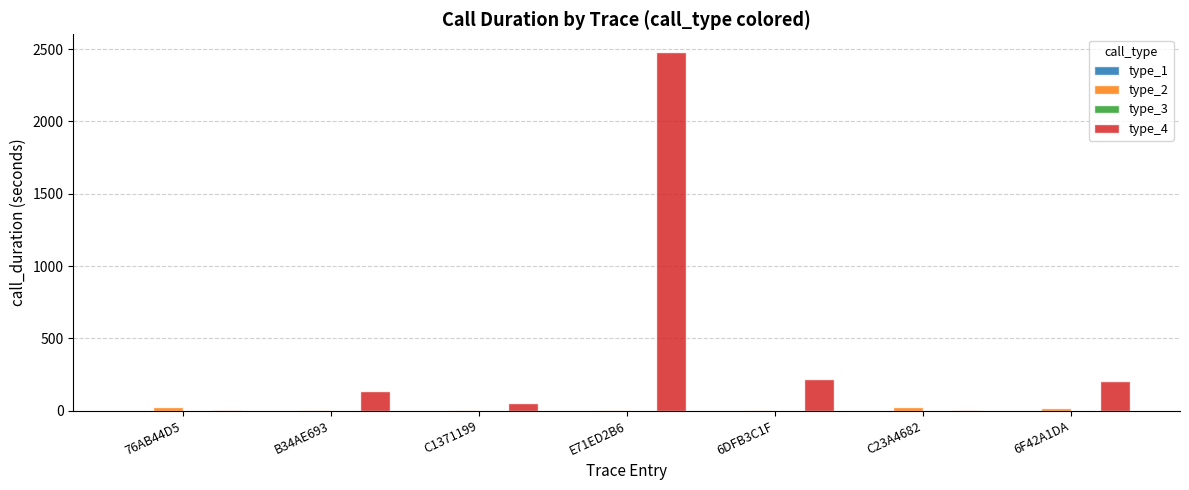

Which series has the largest total across all categories?

type_4